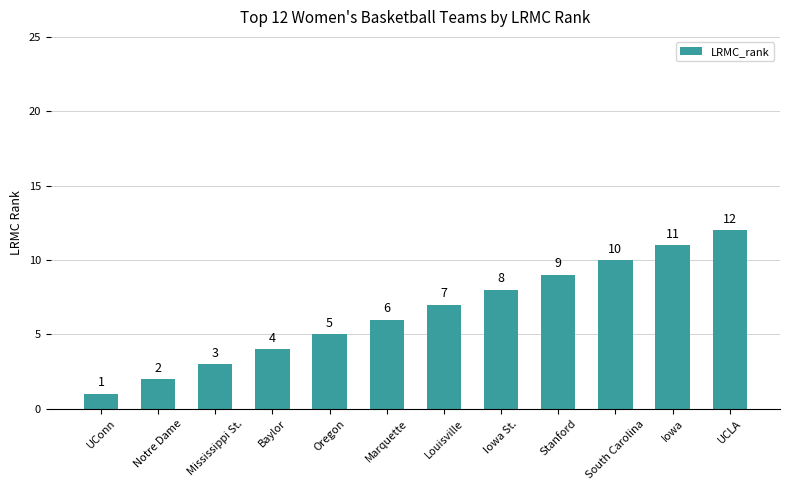

Reading left to right, what are all the values shown in this chart?

UConn=1	Notre Dame=2	Mississippi St.=3	Baylor=4	Oregon=5	Marquette=6	Louisville=7	Iowa St.=8	Stanford=9	South Carolina=10	Iowa=11	UCLA=12